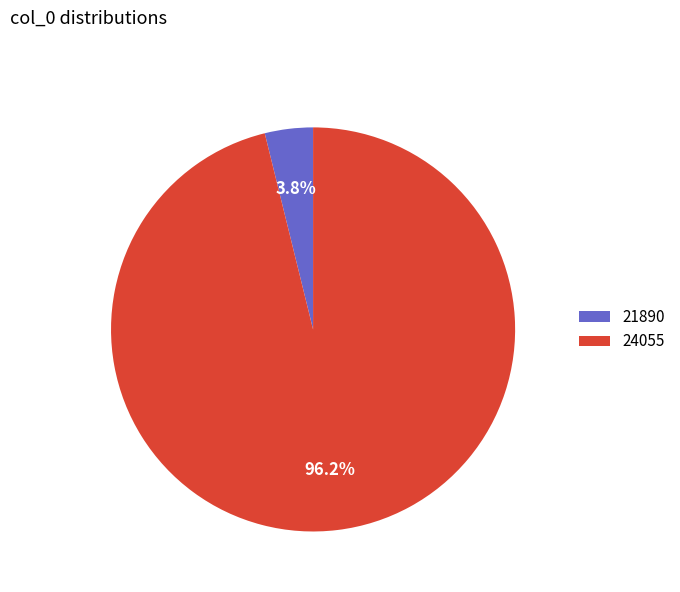

What percentage is the 24055 slice, to the nearest percent?

96%